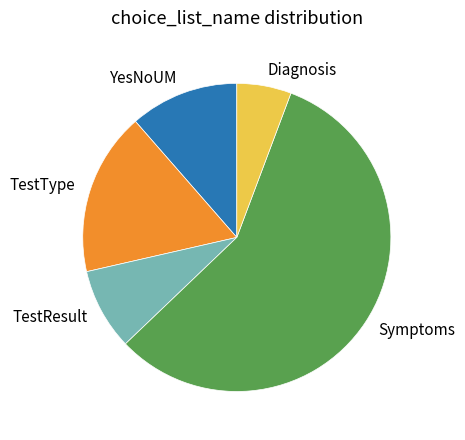

The YesNoUM slice represents 1% of the pie. True or false?

False